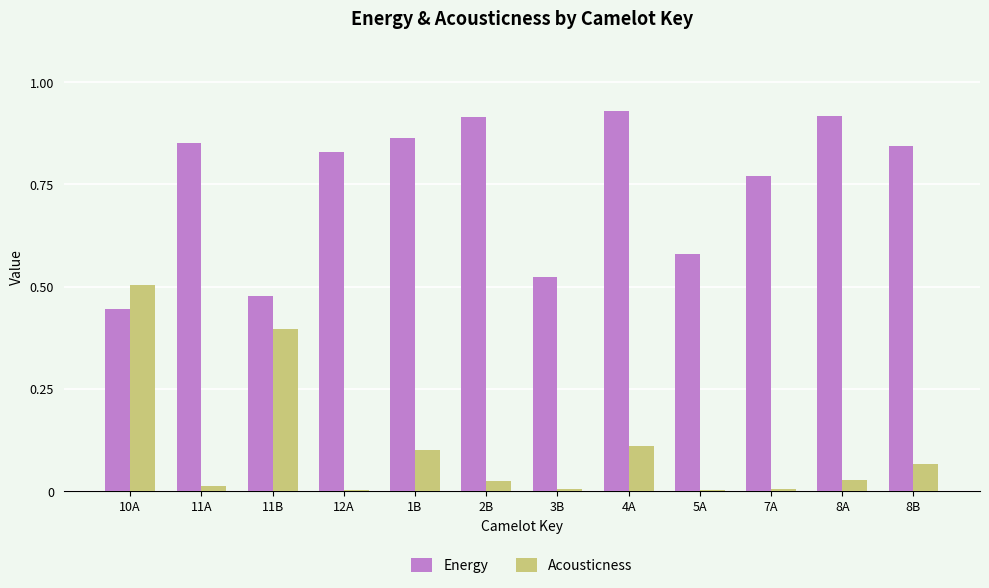

At which label does Acousticness reach its peak?

10A